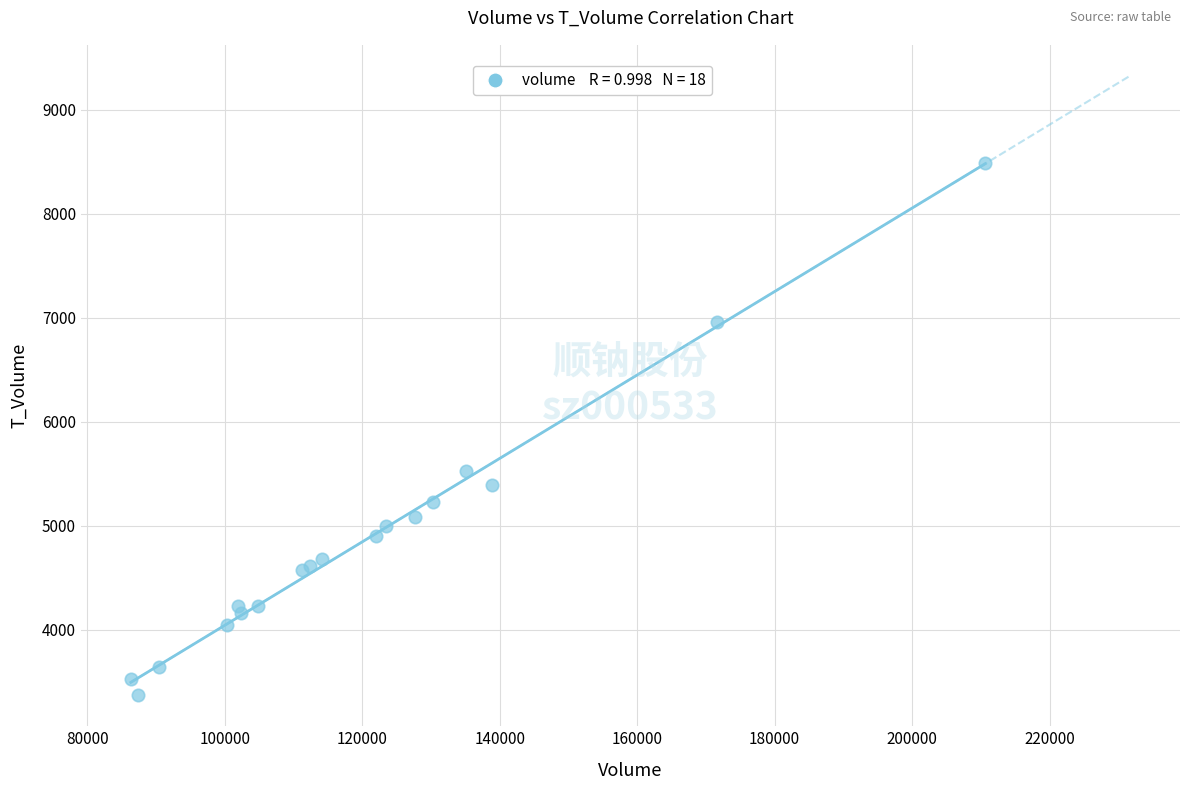

What Y value in the scatter plot is closest to 5927?

5529